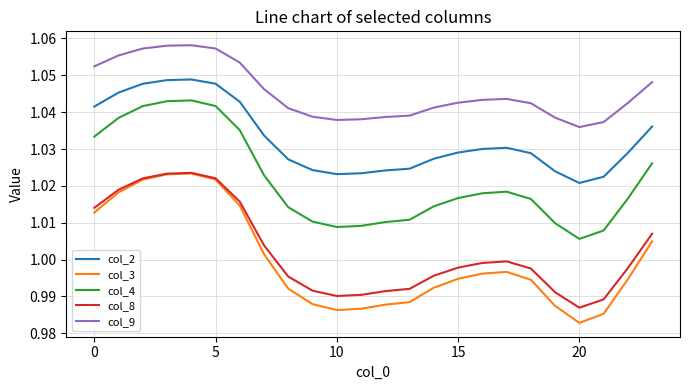

True or false: col_4 has more than 1 points higher than both neighbors.

True